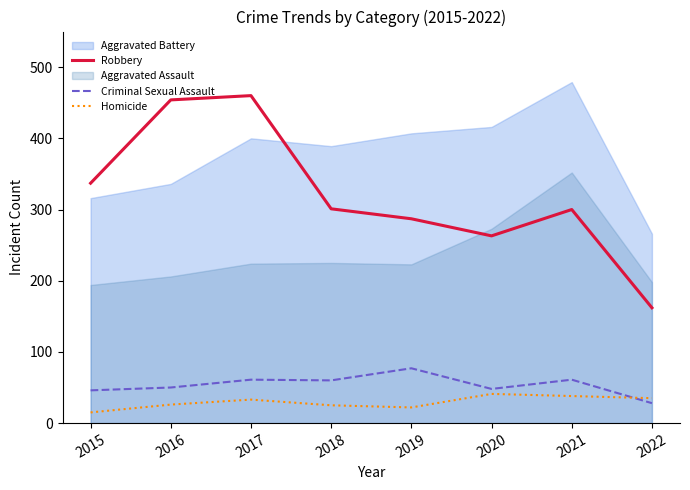

What is the difference between the maximum and minimum values in the Homicide series?

26